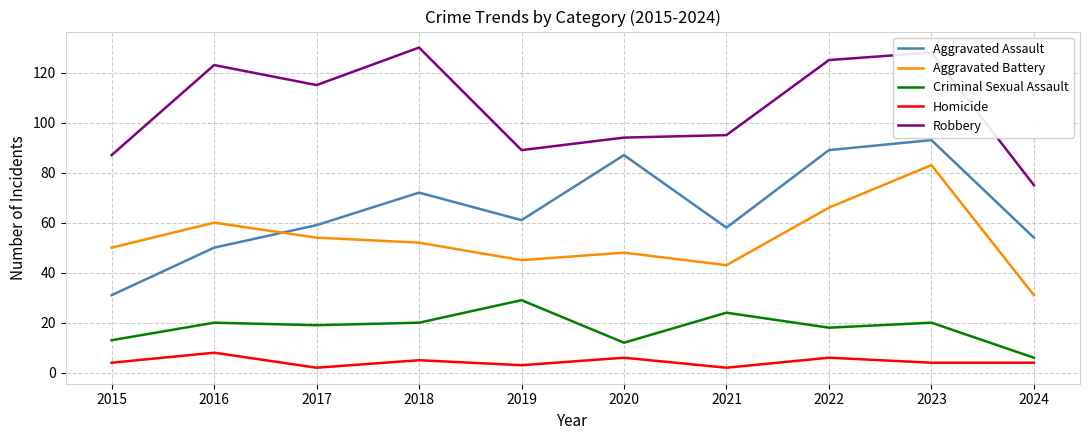

Reading left to right, list all the values displayed in this chart.

Aggravated Assault: 2015=31	2016=50	2017=59	2018=72	2019=61	2020=87	2021=58	2022=89	2023=93	2024=54
Aggravated Battery: 2015=50	2016=60	2017=54	2018=52	2019=45	2020=48	2021=43	2022=66	2023=83	2024=31
Criminal Sexual Assault: 2015=13	2016=20	2017=19	2018=20	2019=29	2020=12	2021=24	2022=18	2023=20	2024=6
Homicide: 2015=4	2016=8	2017=2	2018=5	2019=3	2020=6	2021=2	2022=6	2023=4	2024=4
Robbery: 2015=87	2016=123	2017=115	2018=130	2019=89	2020=94	2021=95	2022=125	2023=128	2024=75